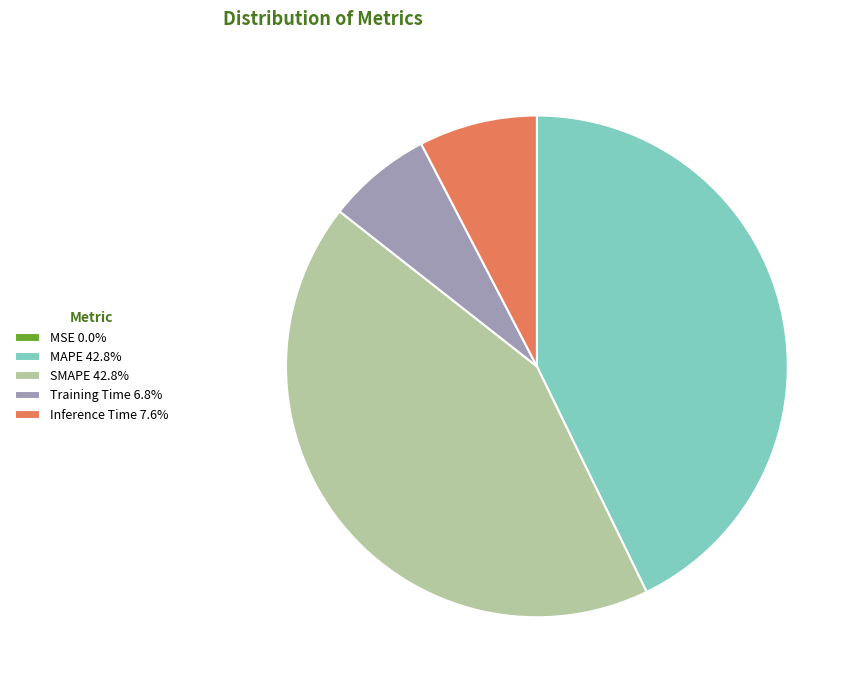

Is there any slice that represents more than half of the pie?

No